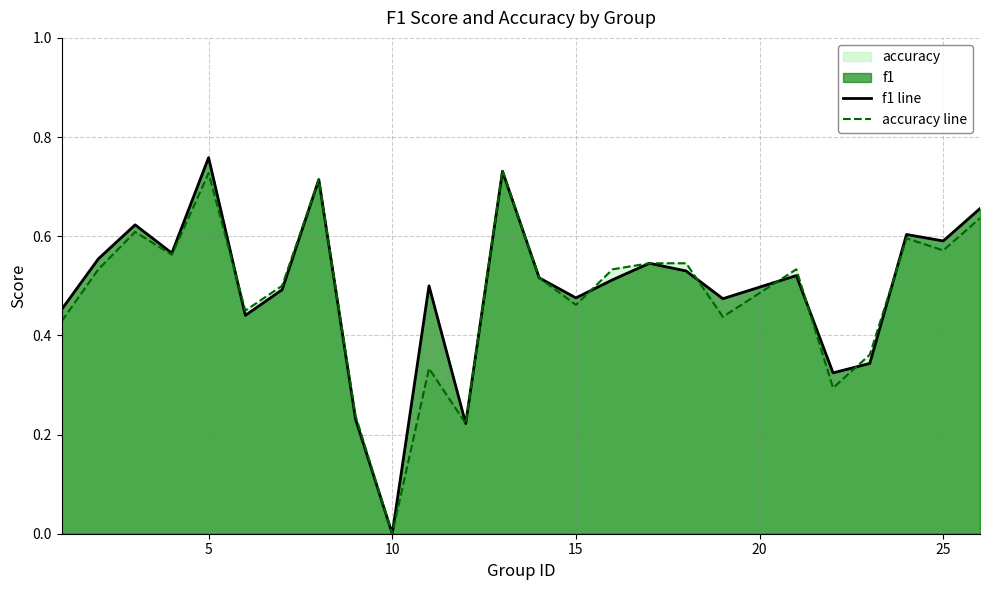

True or false: accuracy line and f1 line cross at least once.

True